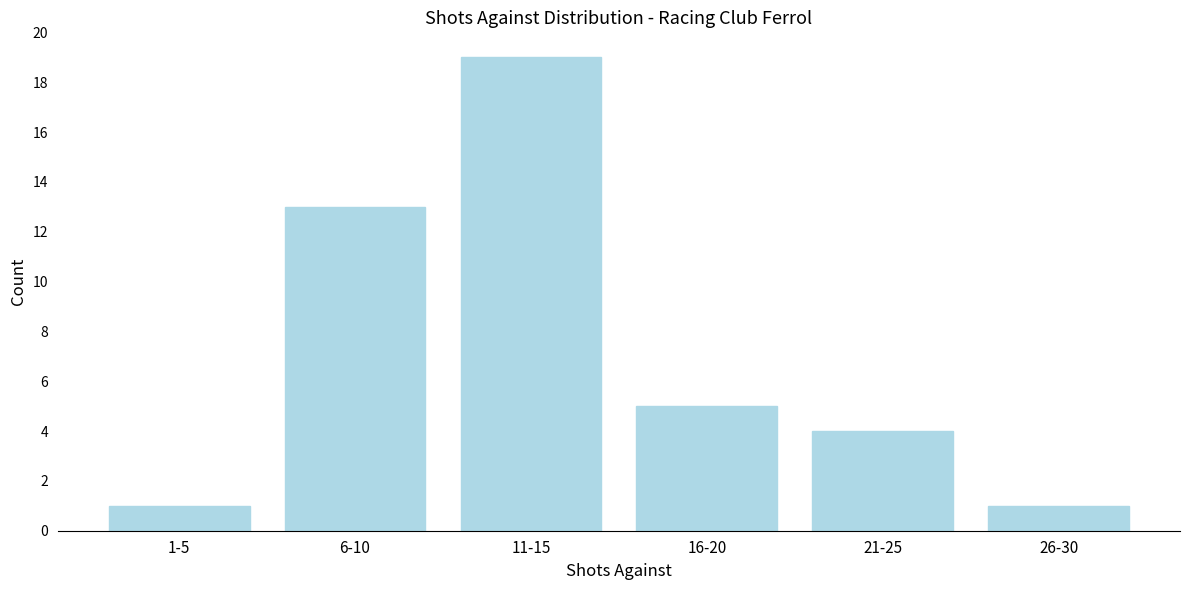

Reading left to right, extract all data points from this chart.

1-5=1	6-10=13	11-15=19	16-20=5	21-25=4	26-30=1